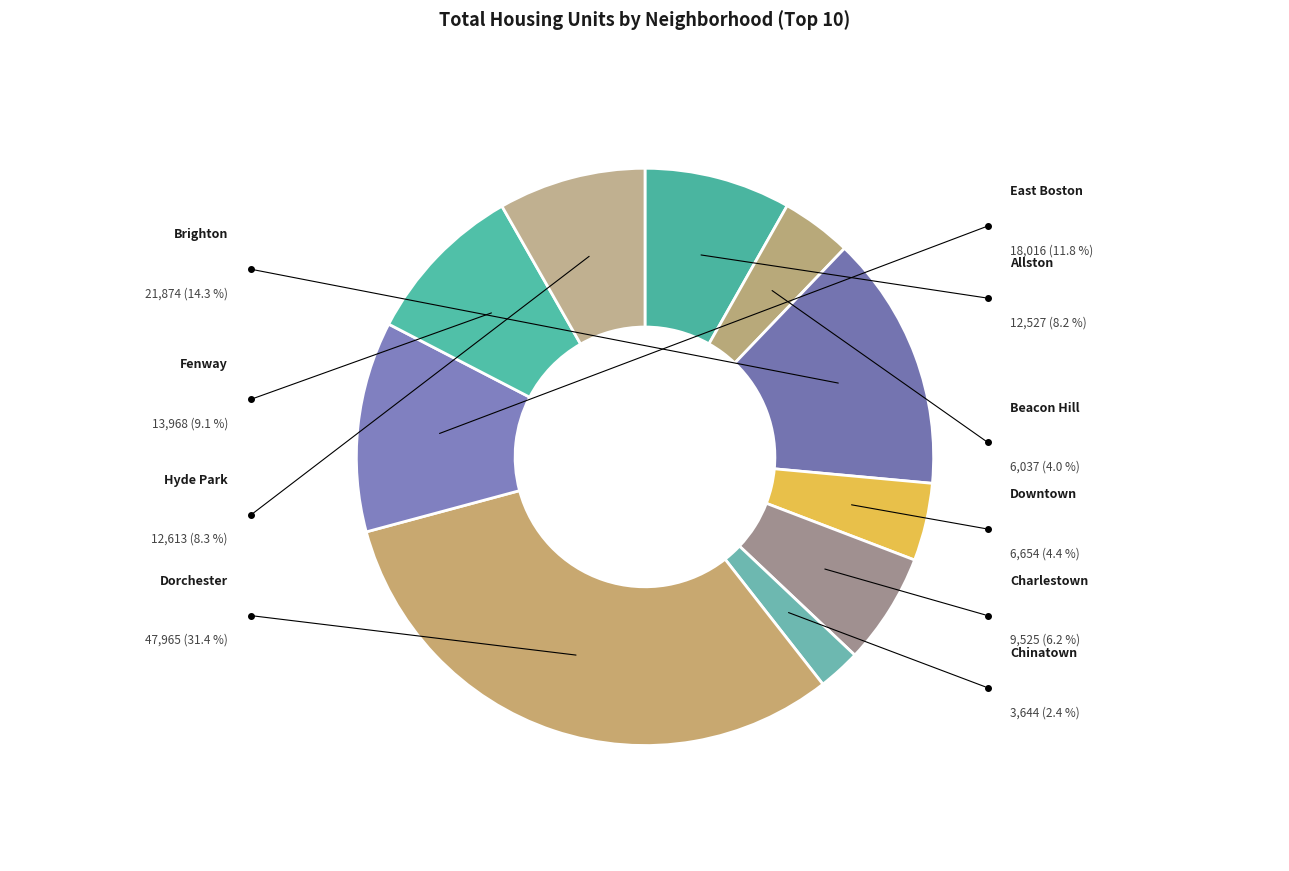

How many segments does this pie chart have?

10